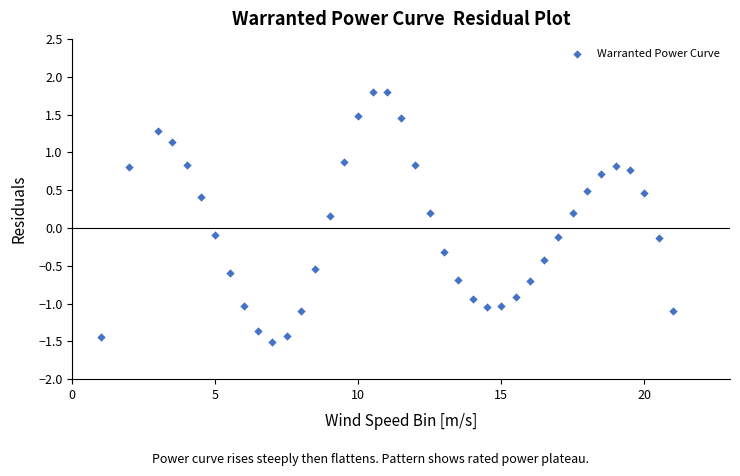

What is the range of Y values (max minus min)?

3.3